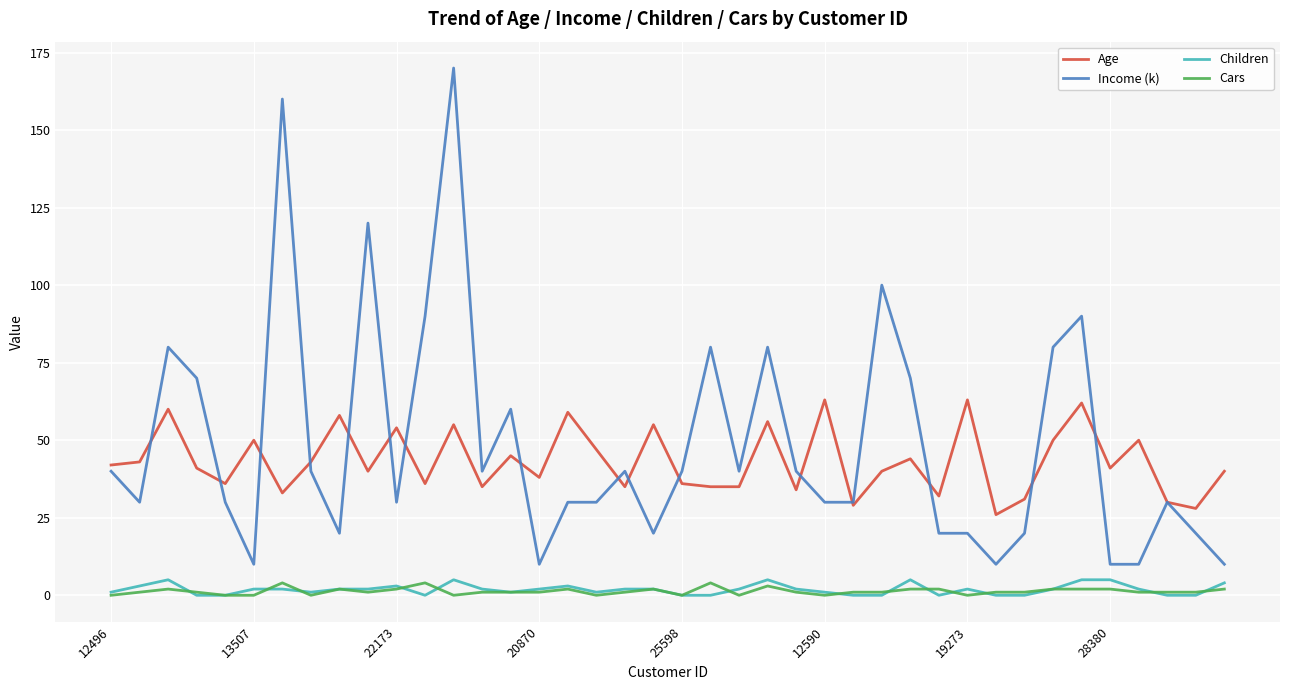

Which series has the widest spread of values?

Income (k)